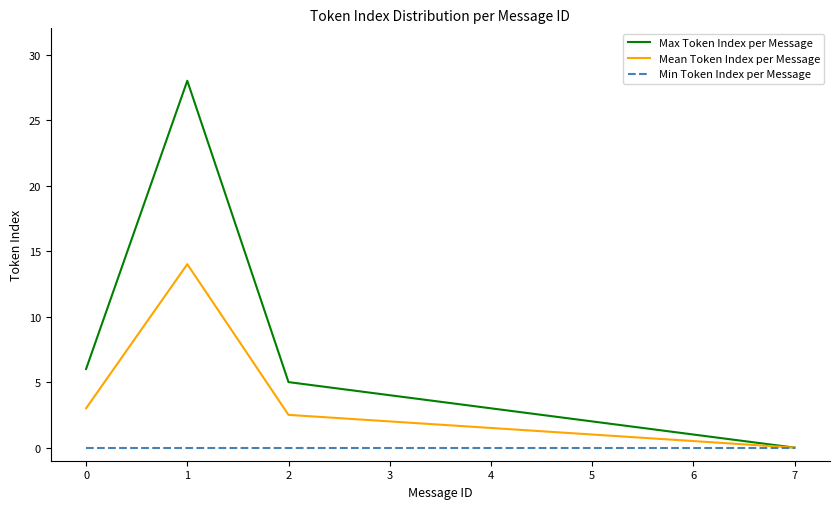

True or false: Mean Token Index per Message has a value of 1.0 at 0.

False